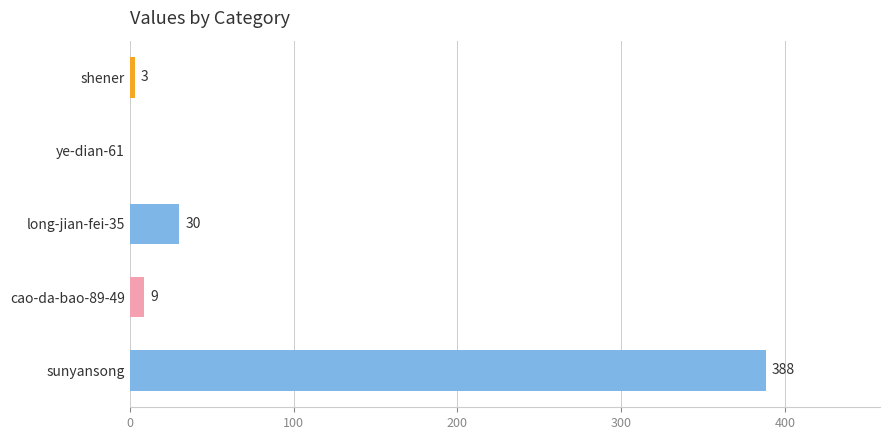

What is the average value?

86